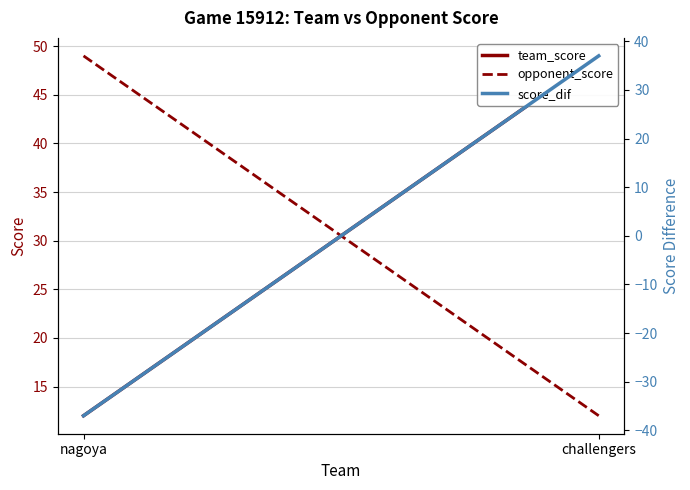

The team_score series shows 30 at challengers. True or false?

False